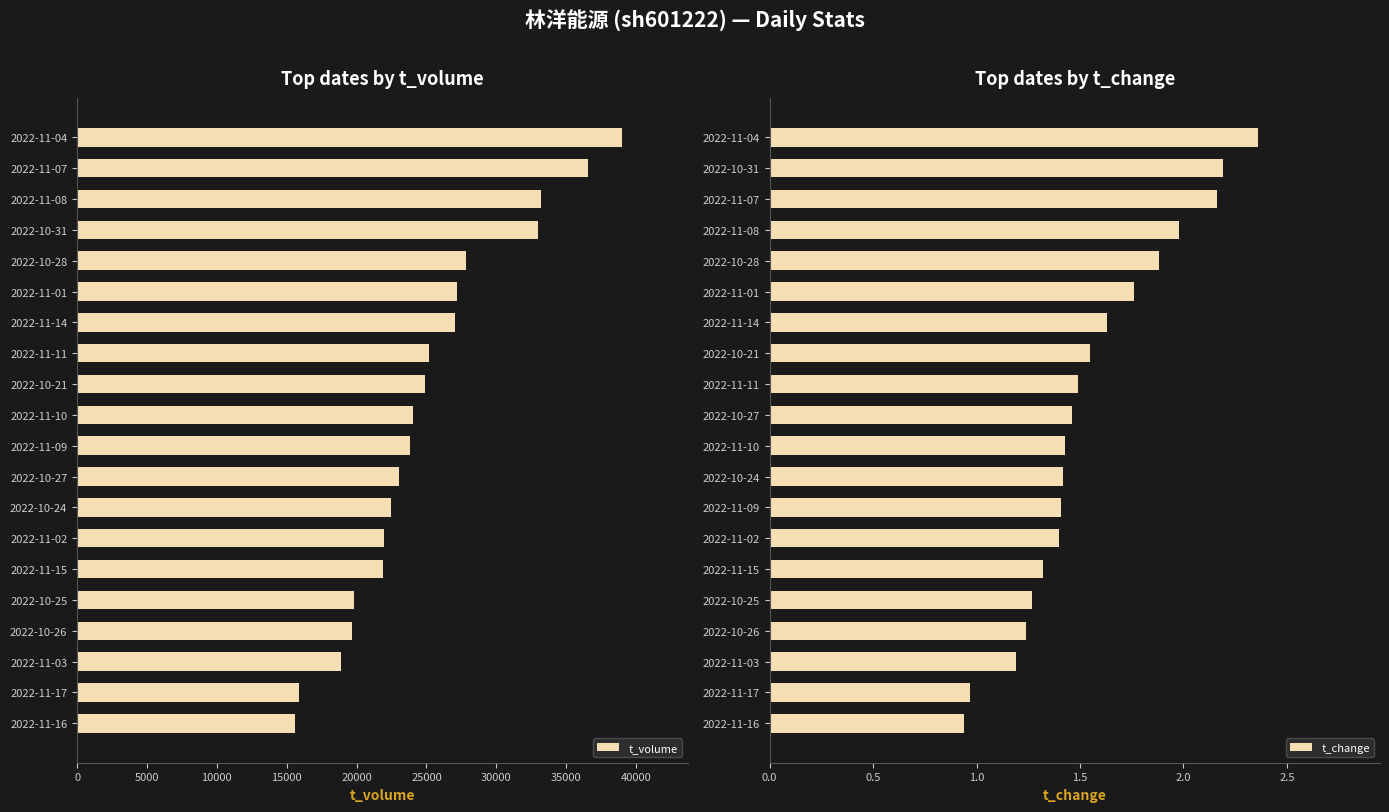

How many values in the t_change series exceed 1?

18